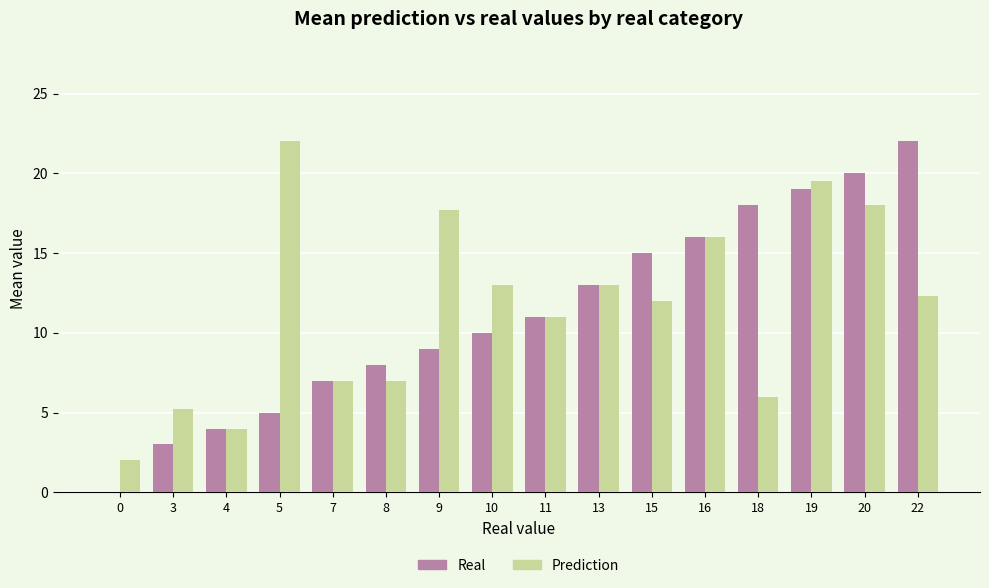

Is the value of Prediction at 13 greater than the value of Real at 19?

No